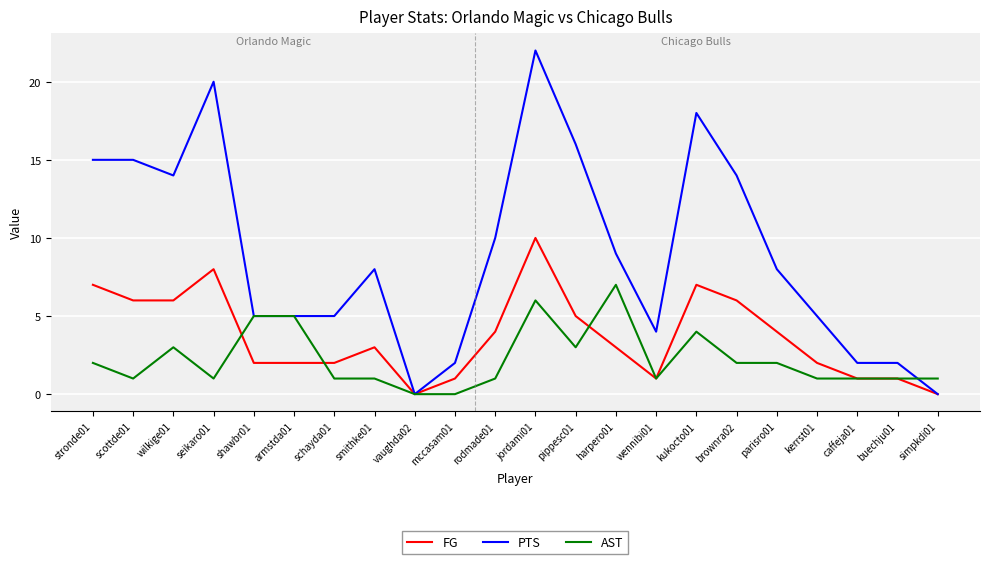

Rank the series by their maximum value, from lowest to highest.

AST, FG, PTS